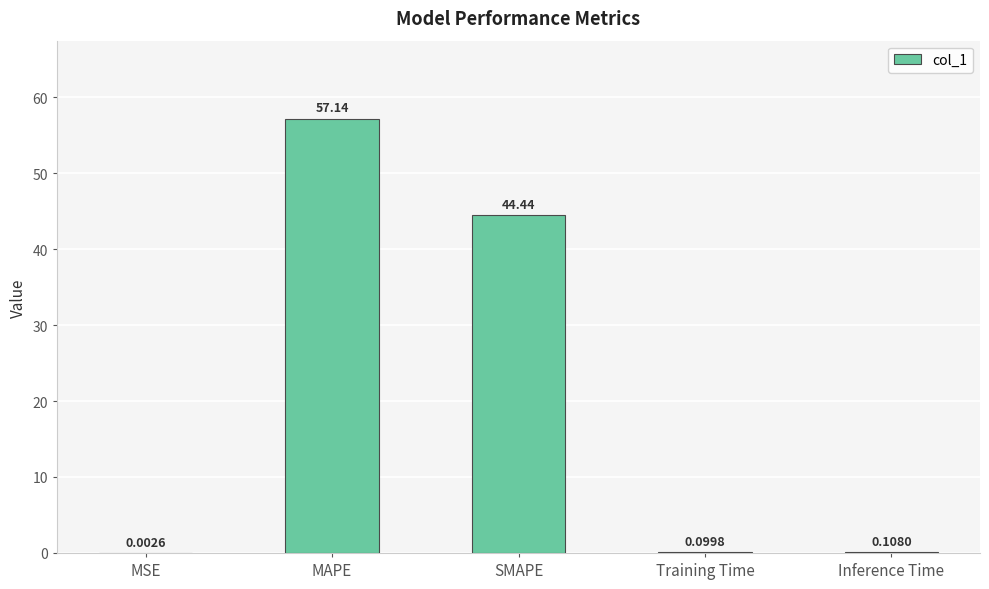

What is the sum of the values at Training Time and MAPE?

57.2